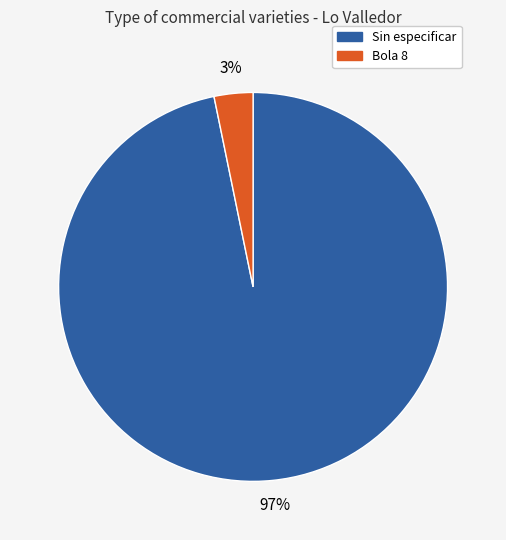

How many slices are in this pie chart?

2